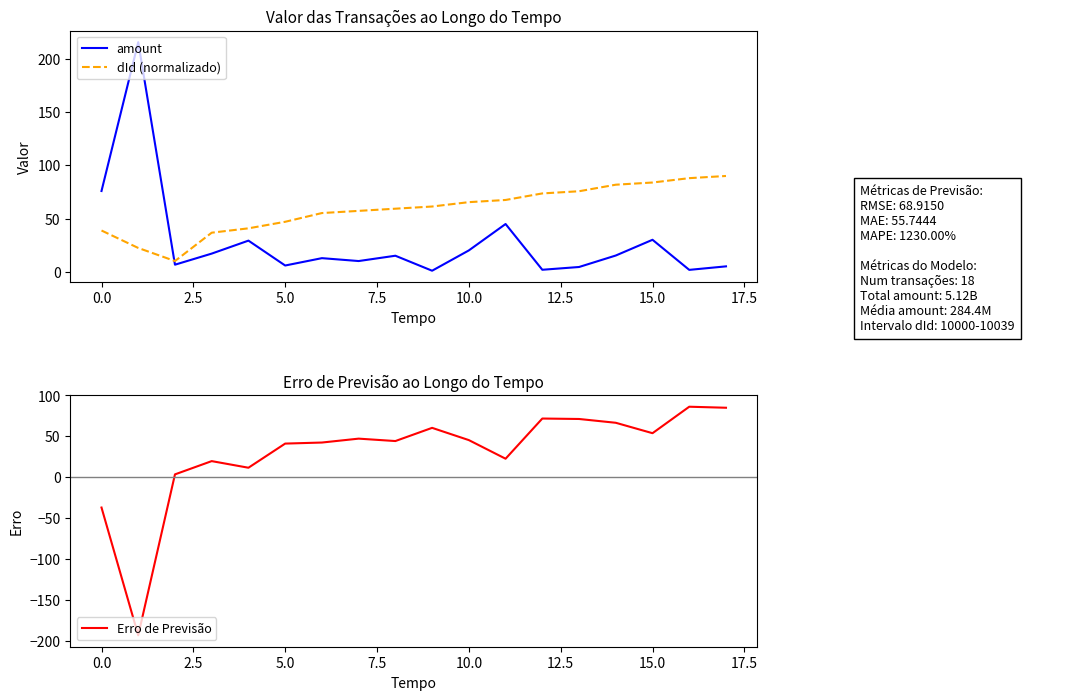

What is the sum of all dId (normalizado) values?

1053.8